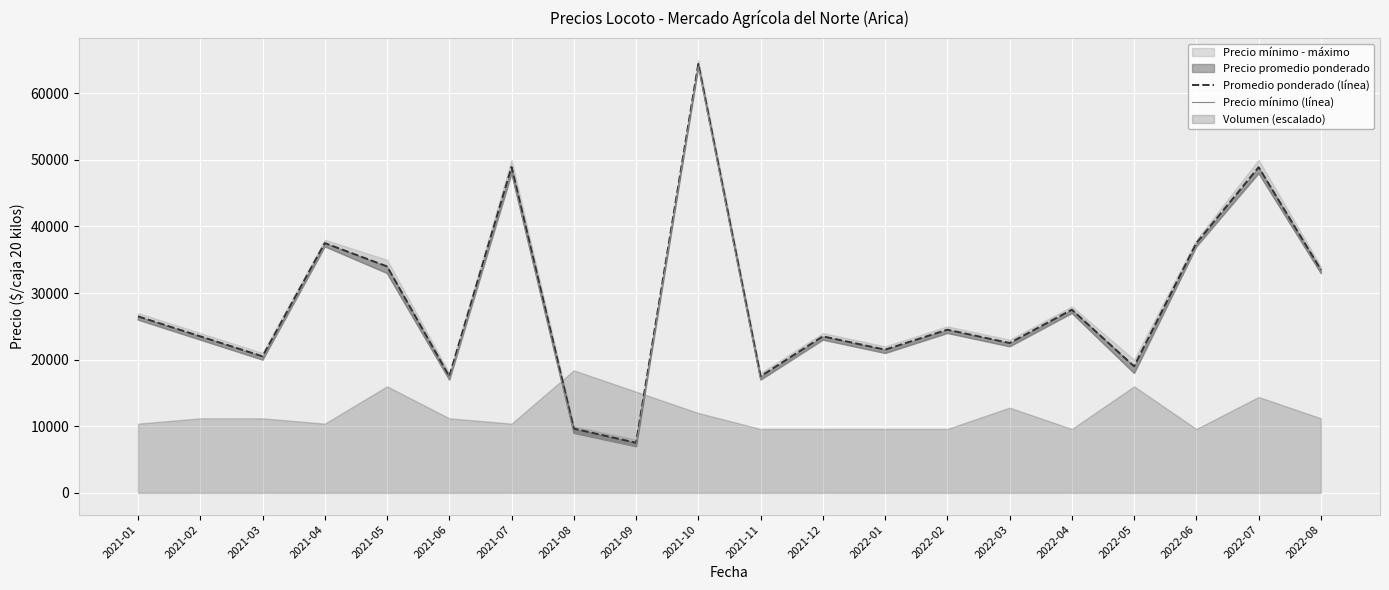

What is the sum of all Precio mínimo (línea) values?

554000